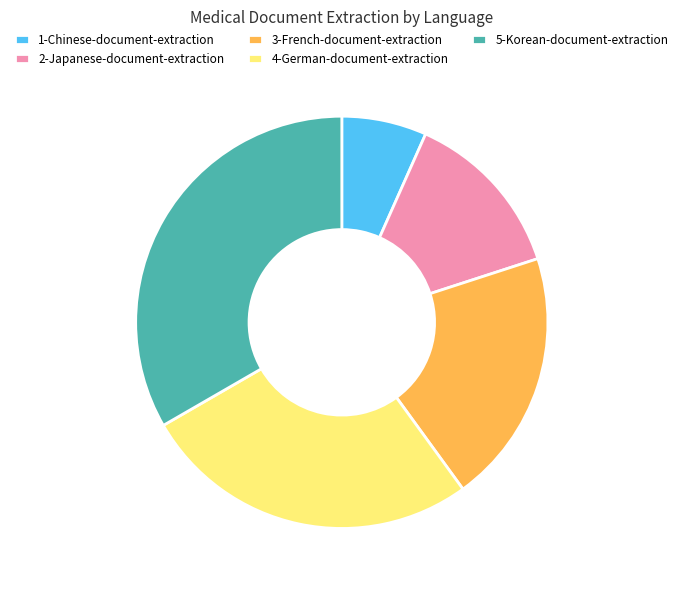

Which slice is the smallest?

1-Chinese-document-extraction